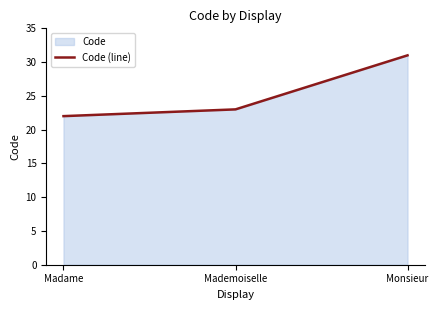

Is it true that the value at Madame is 22?

True